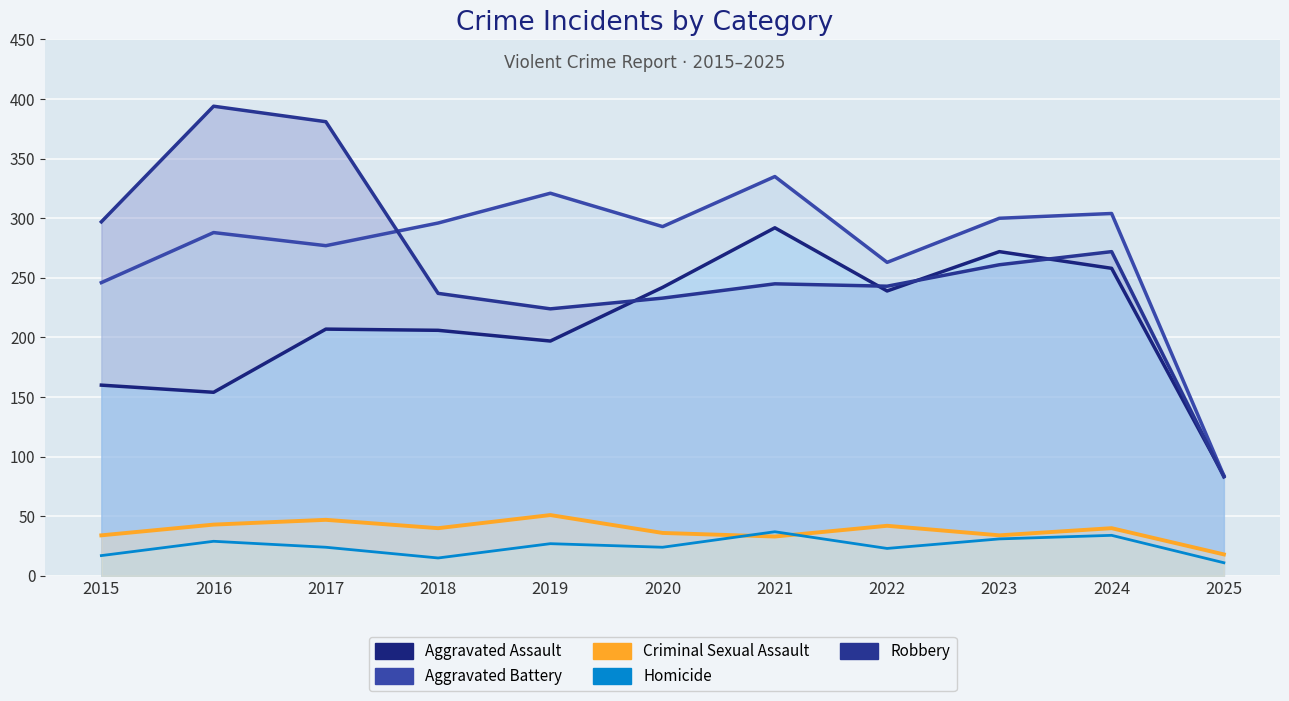

The Criminal Sexual Assault series shows 7 at 2015. True or false?

False